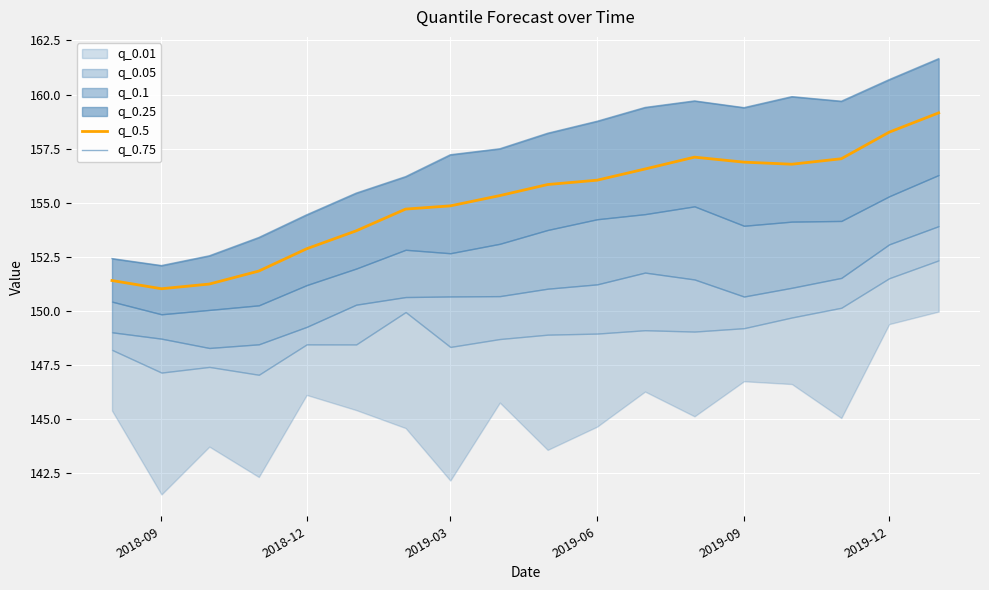

Count the number of categories in the chart.

18